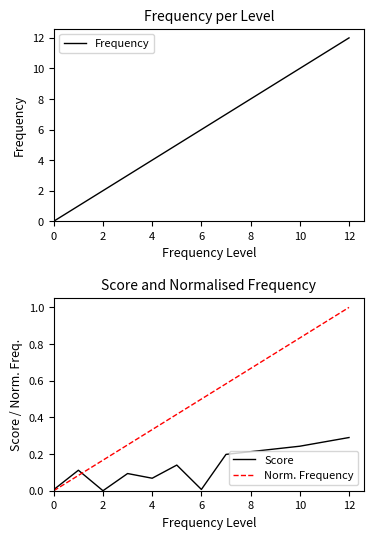

What are all the series names shown in the legend?

Frequency, Score, Norm. Frequency